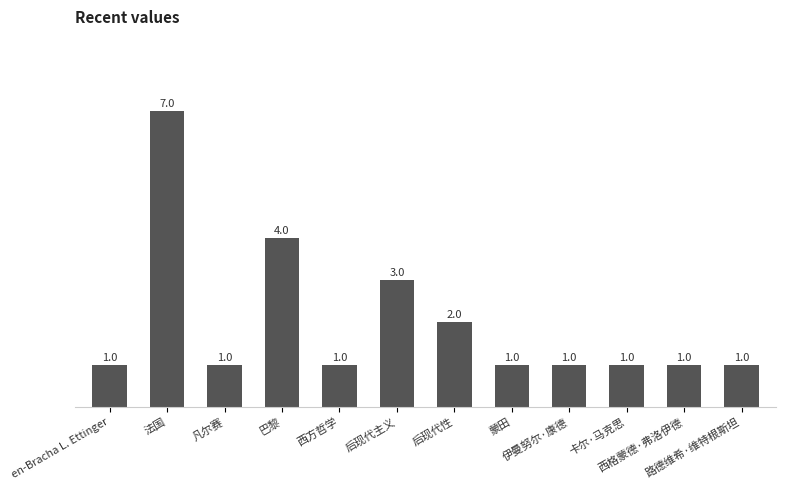

Does the chart contain stacked bars?

No